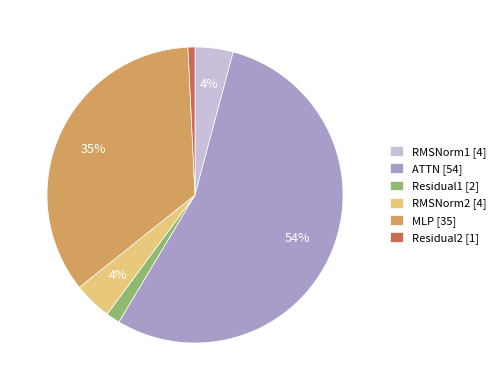

How many slices are in this pie chart?

6